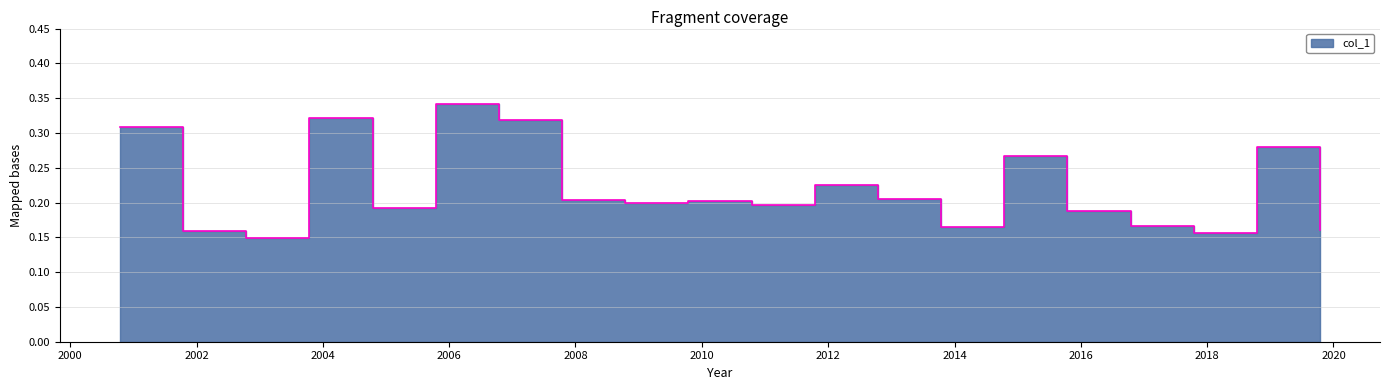

Reading left to right, transcribe all the data shown in this chart.

2000-10-15=0.3	2001-10-15=0.2	2002-10-15=0.1	2003-10-15=0.3	2004-10-15=0.2	2005-10-15=0.3	2006-10-15=0.3	2007-10-15=0.2	2008-10-15=0.2	2009-10-15=0.2	2010-10-15=0.2	2011-10-15=0.2	2012-10-15=0.2	2013-10-15=0.2	2014-10-15=0.3	2015-10-15=0.2	2016-10-15=0.2	2017-10-15=0.2	2018-10-15=0.3	2019-10-15=0.2